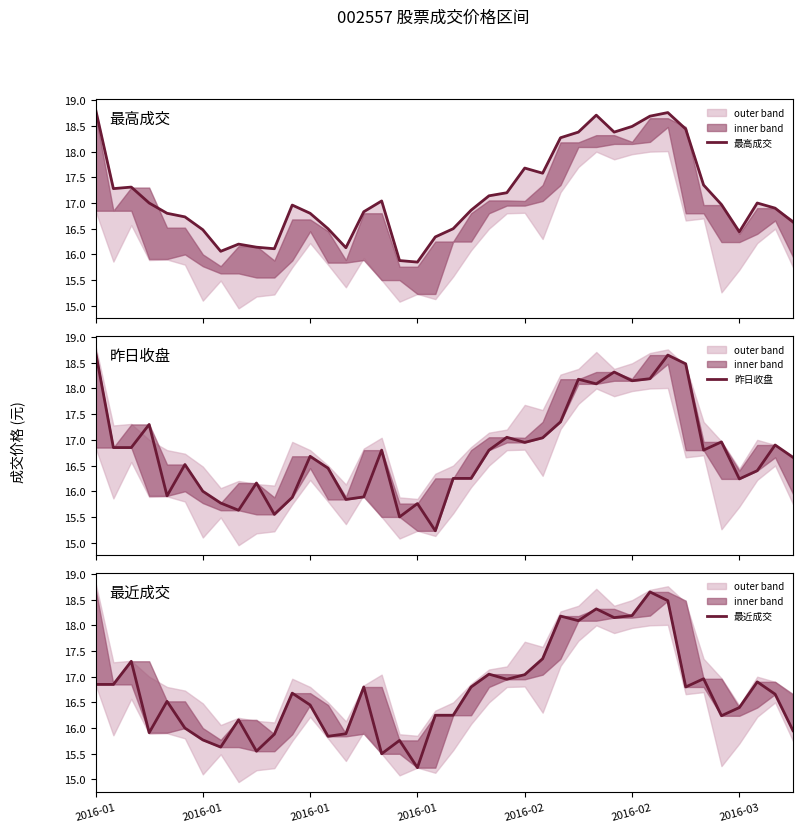

How many interior local peaks does the 最近成交 series have?

12